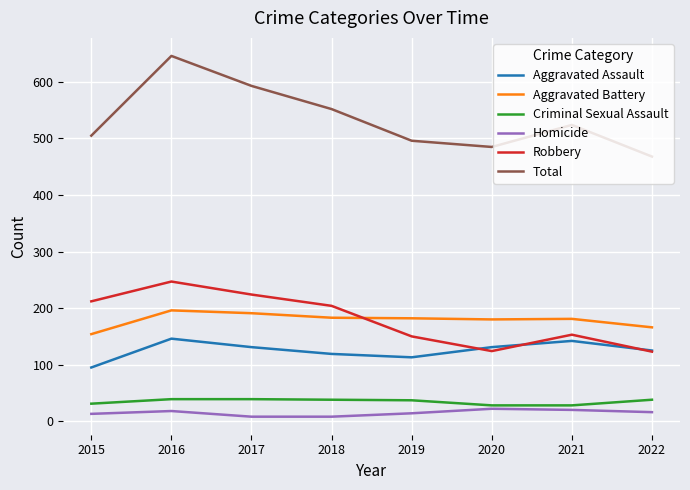

At which label does Total reach its peak?

2016